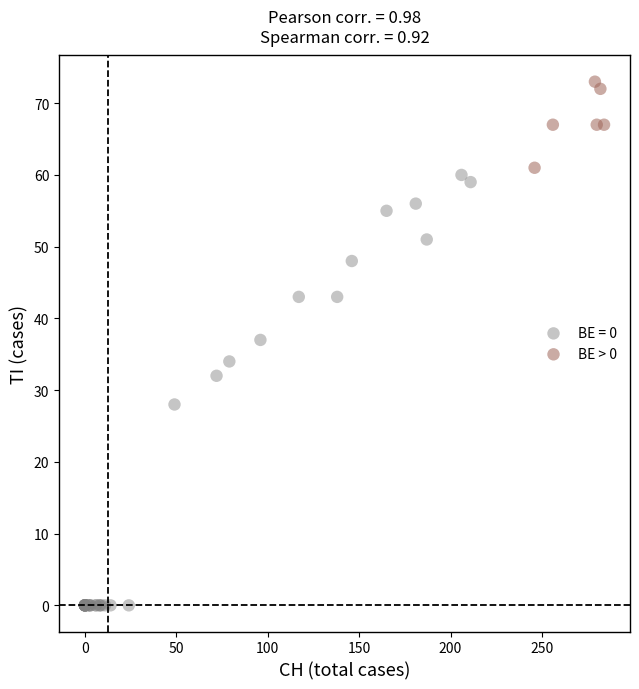

Which series reaches the maximum Y coordinate?

BE > 0